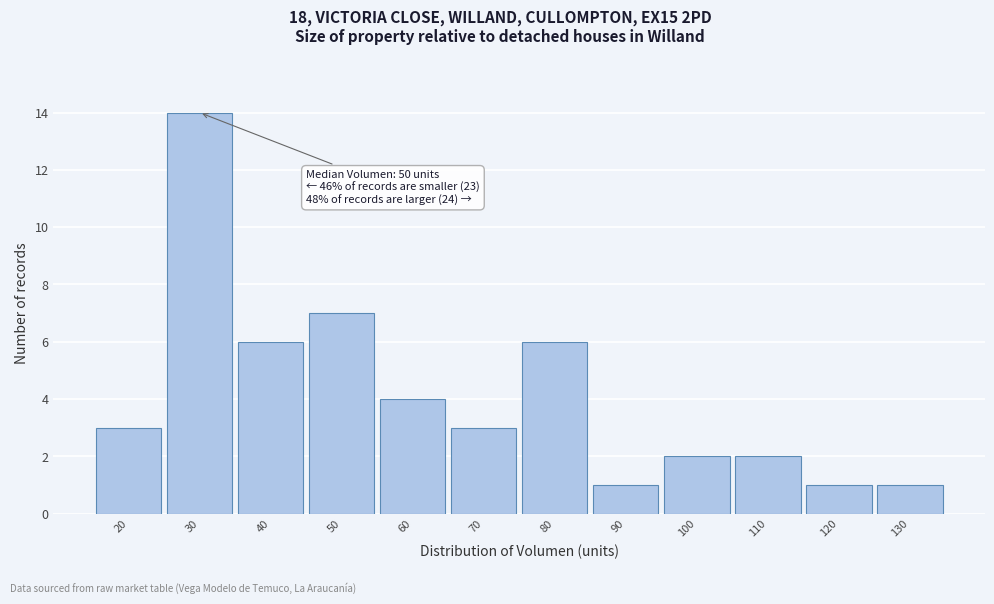

Reading left to right, extract all data points from this chart.

3	14	6	7	4	3	6	1	2	2	1	1